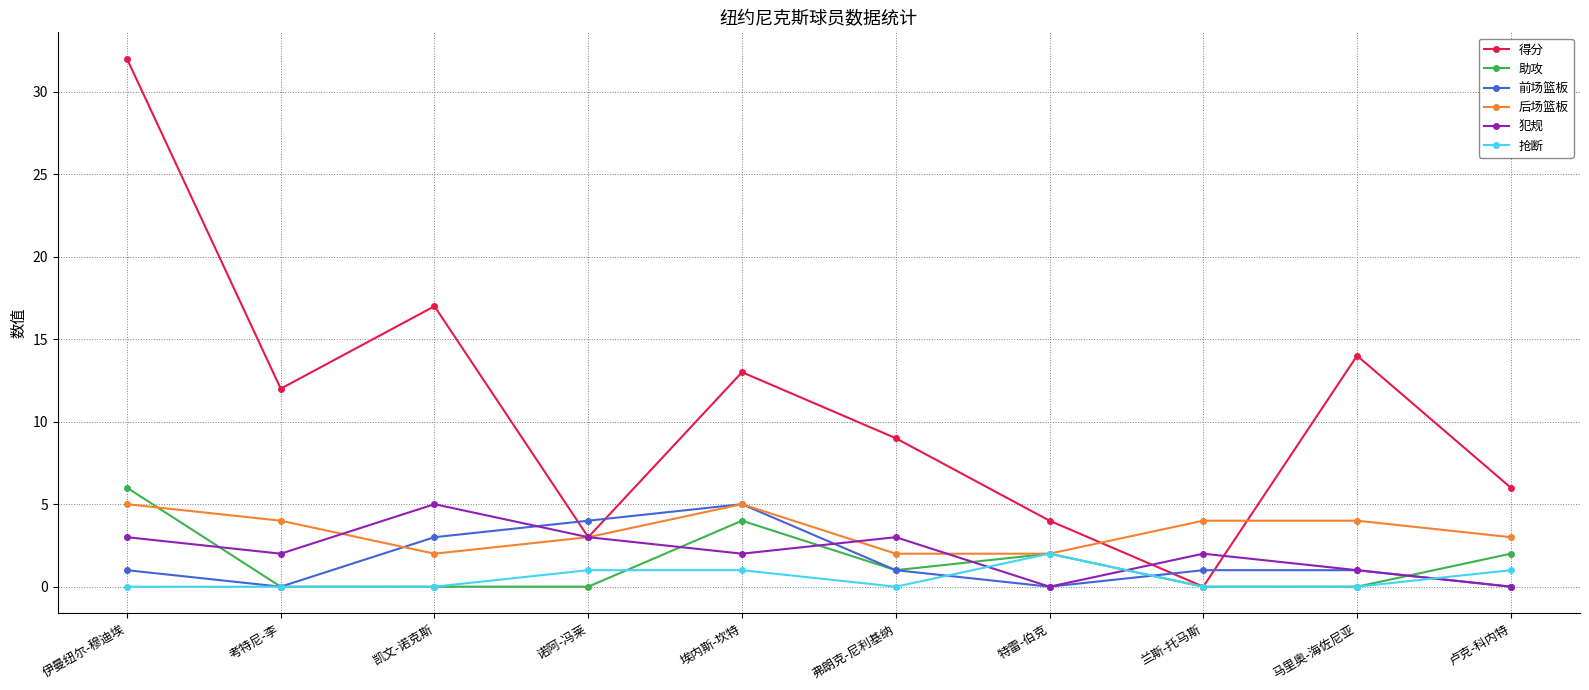

What is the label of the 7th point from the right?

诺阿-冯莱